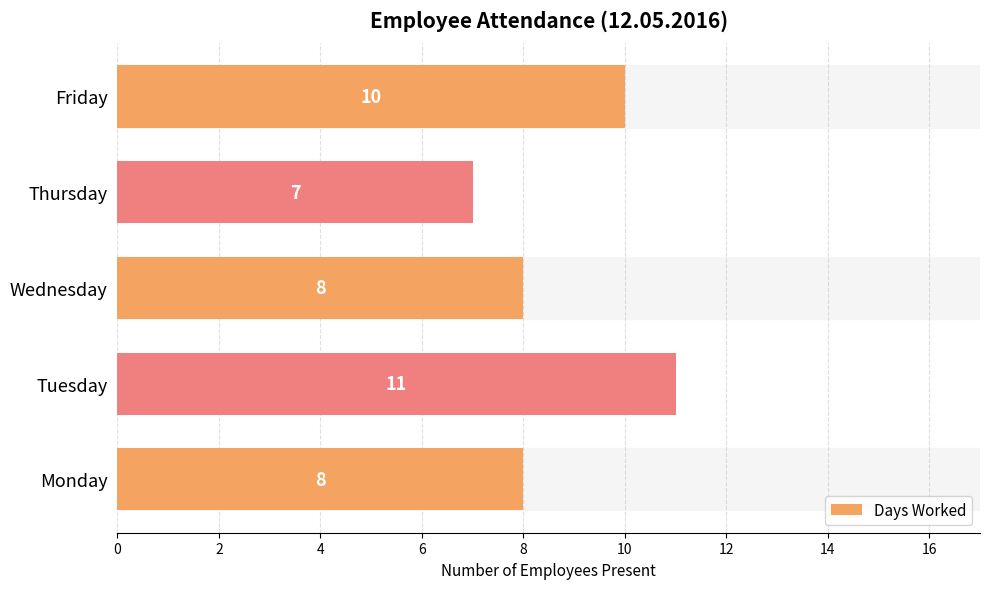

Are the bars horizontal?

Yes